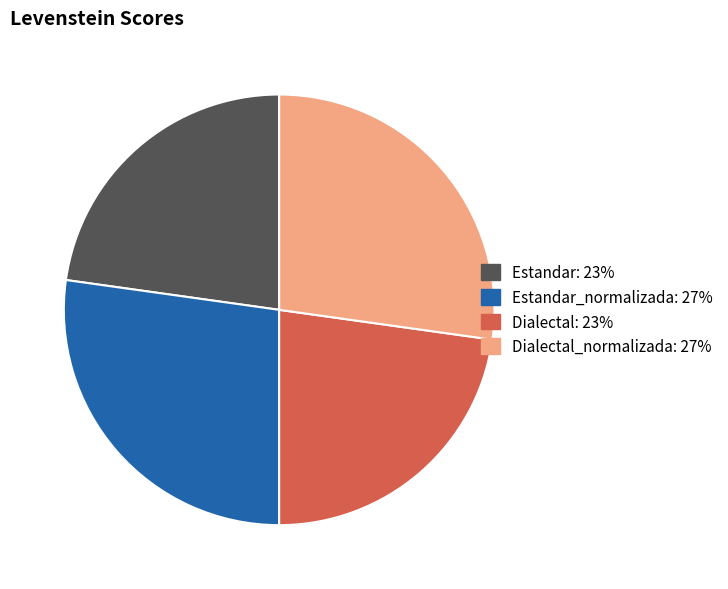

How many segments does this pie chart have?

4